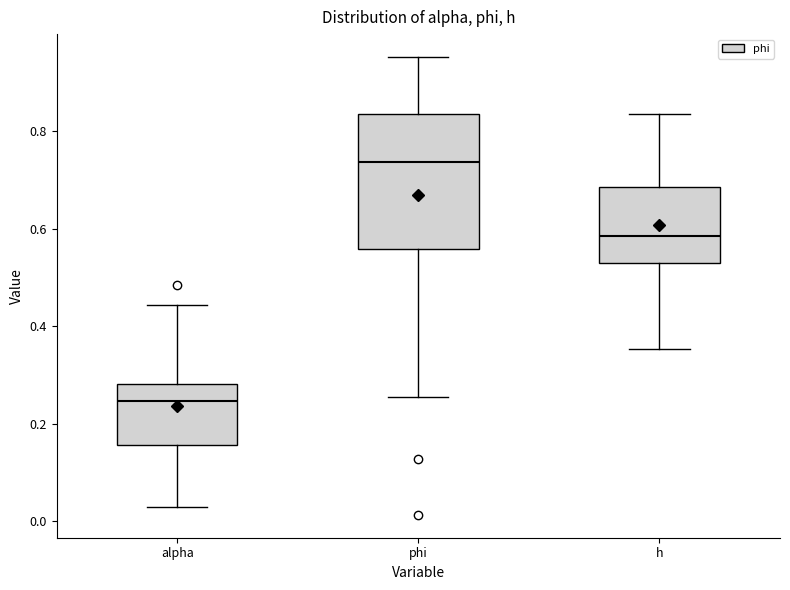

Reading left to right, read every box against the y-axis: the position of its median line, the range the box covers, and the ends of its whiskers. The values are not printed on the chart, so give them approximately, as read against the axis.

alpha: median 0.24, box 0.16 to 0.28, whiskers 0.02 to 0.44
phi: median 0.74, box 0.56 to 0.84, whiskers 0.26 to 0.96
h: median 0.58, box 0.52 to 0.68, whiskers 0.36 to 0.84